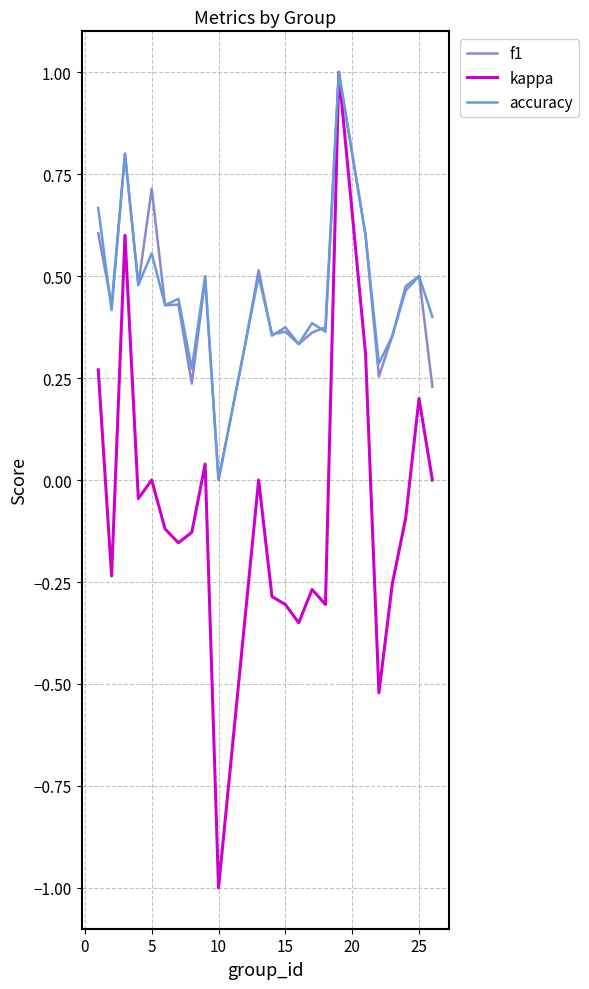

Which series has the widest spread of values?

kappa